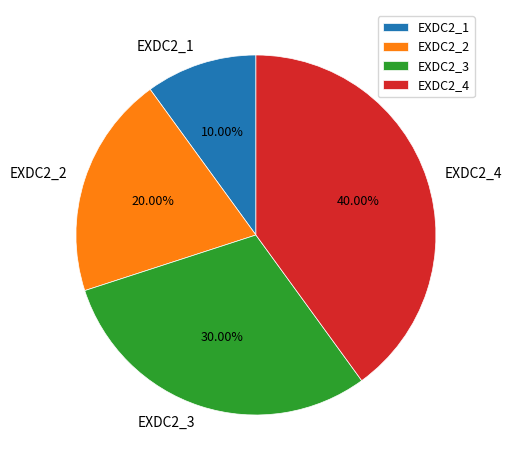

Is it true that EXDC2_4 is 53% of the pie?

False